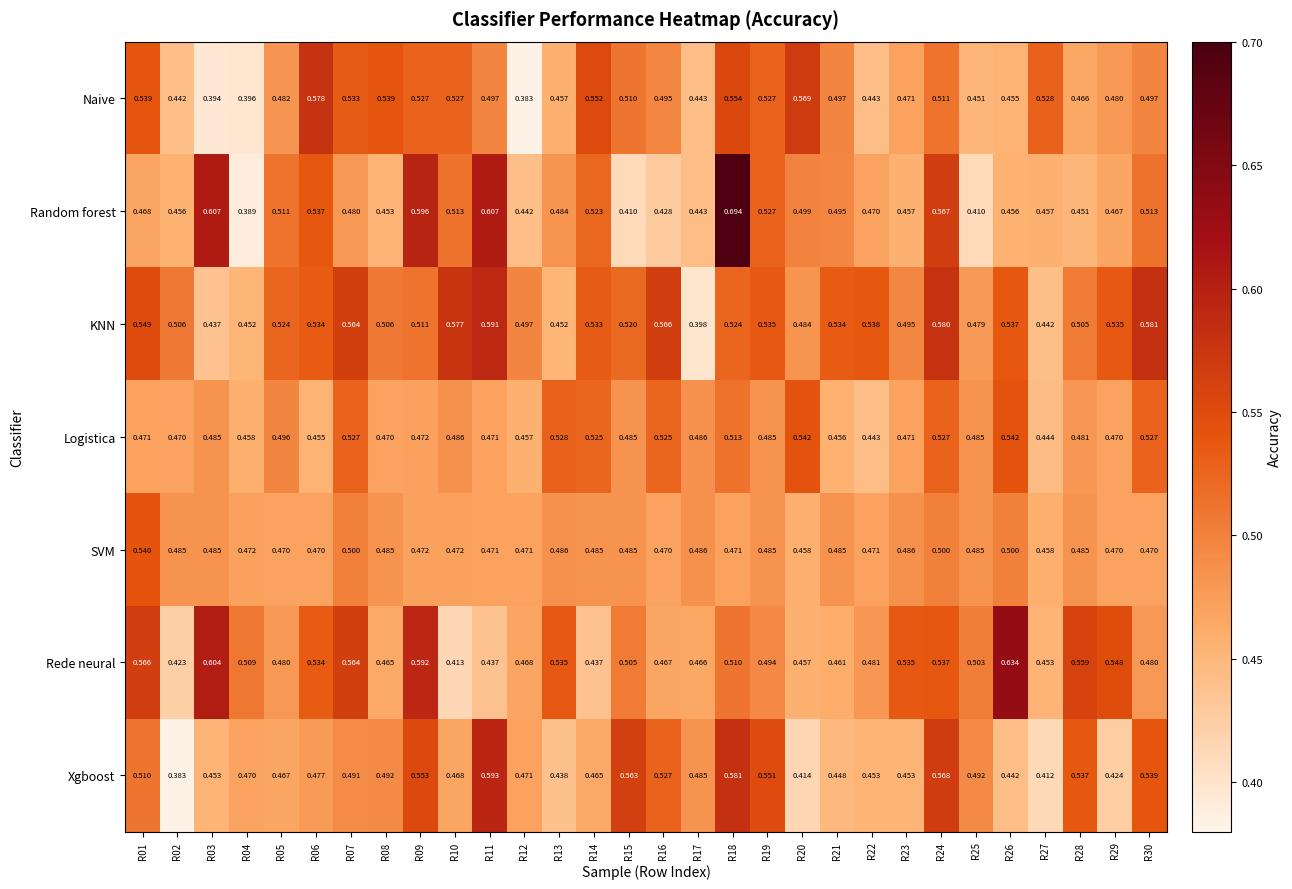

Which series changed the most between R19 and R21?

Xgboost